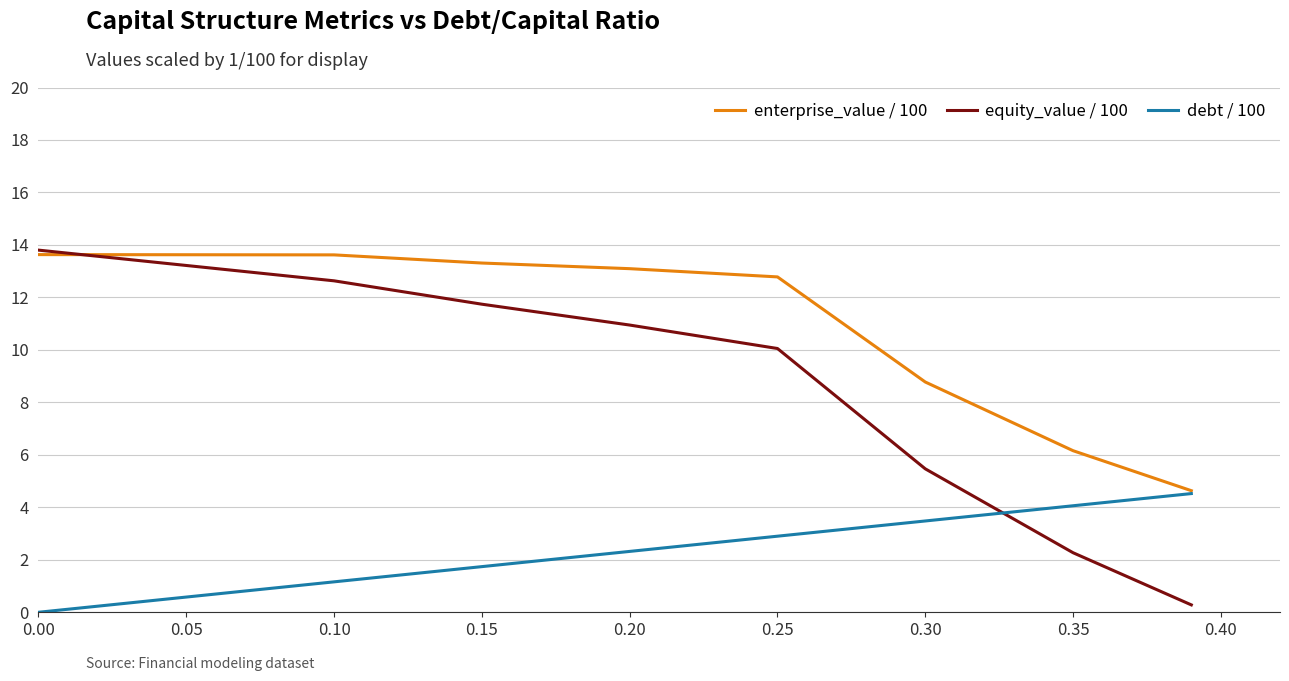

How many times do equity_value / 100 and enterprise_value / 100 cross each other?

1